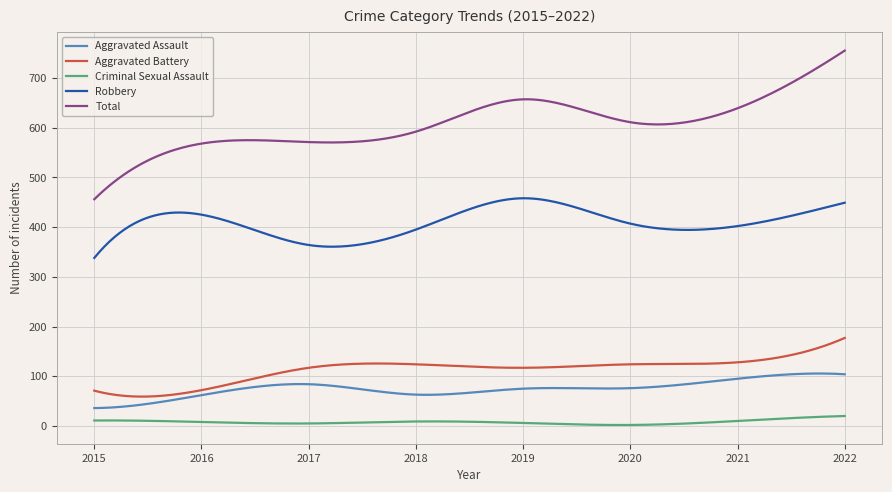

Rank the series by their maximum value, from lowest to highest.

Criminal Sexual Assault, Aggravated Assault, Aggravated Battery, Robbery, Total